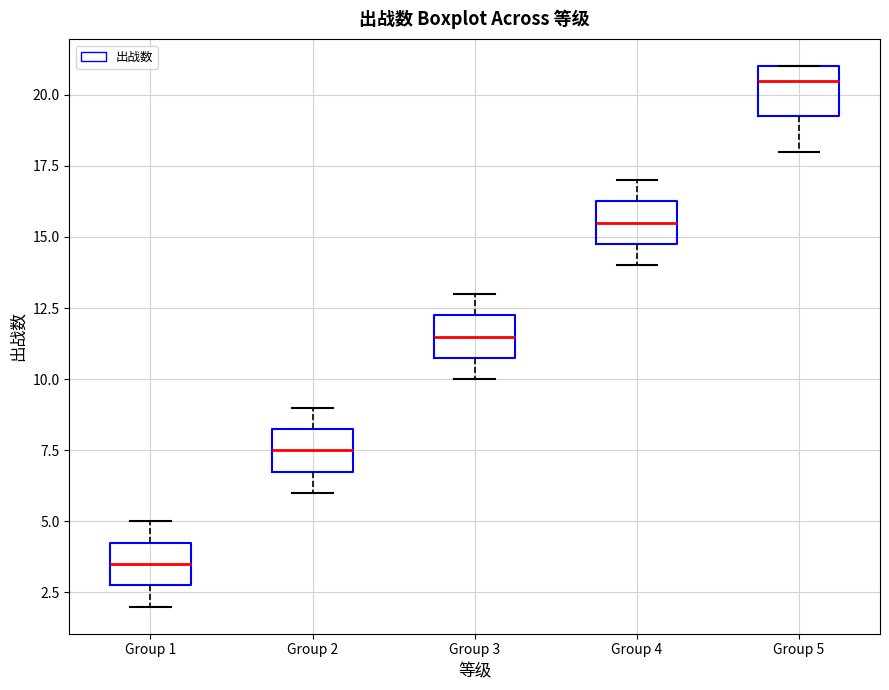

Reading left to right, read every box against the y-axis: the position of its median line, the range the box covers, and the ends of its whiskers. The values are not printed on the chart, so give them approximately, as read against the axis.

Group 1: median 3.5, box 3.0 to 4.5, whiskers 2.0 to 5.0
Group 2: median 7.5, box 7.0 to 8.5, whiskers 6.0 to 9.0
Group 3: median 11.5, box 11.0 to 12.5, whiskers 10.0 to 13.0
Group 4: median 15.5, box 15.0 to 16.5, whiskers 14.0 to 17.0
Group 5: median 20.5, box 19.5 to 21.0, whiskers 18.0 to 21.0